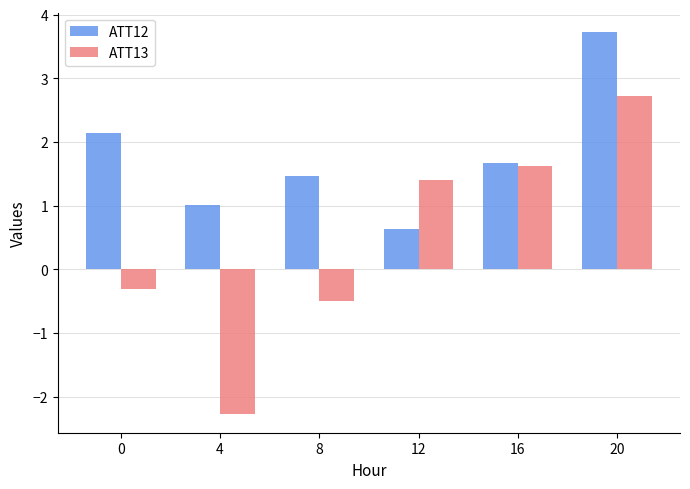

What is the total value across all series at 20?

6.4